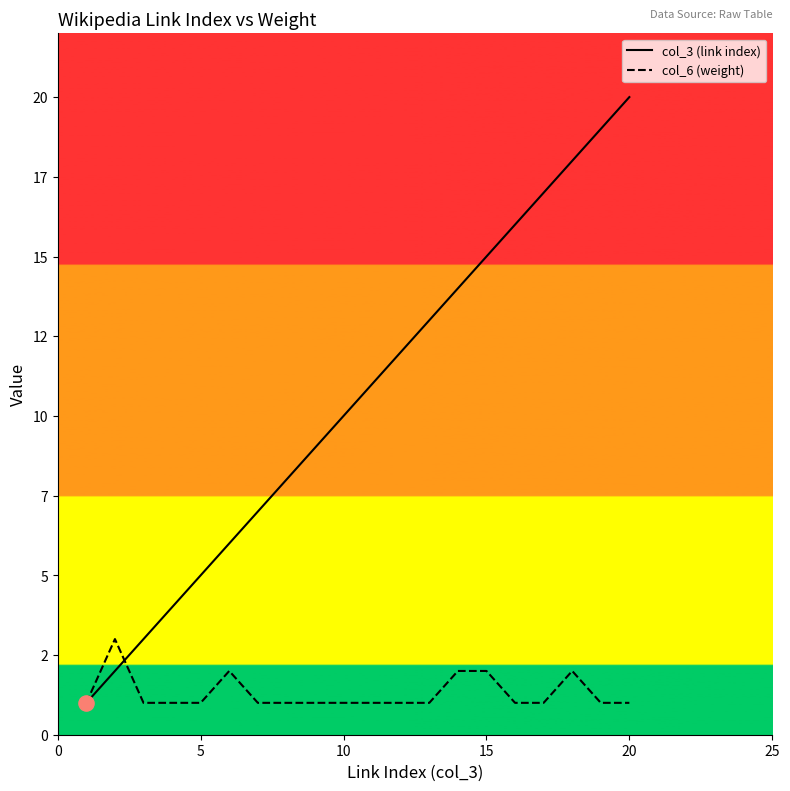

What are all the series names shown in the legend?

col_3 (link index), col_6 (weight)